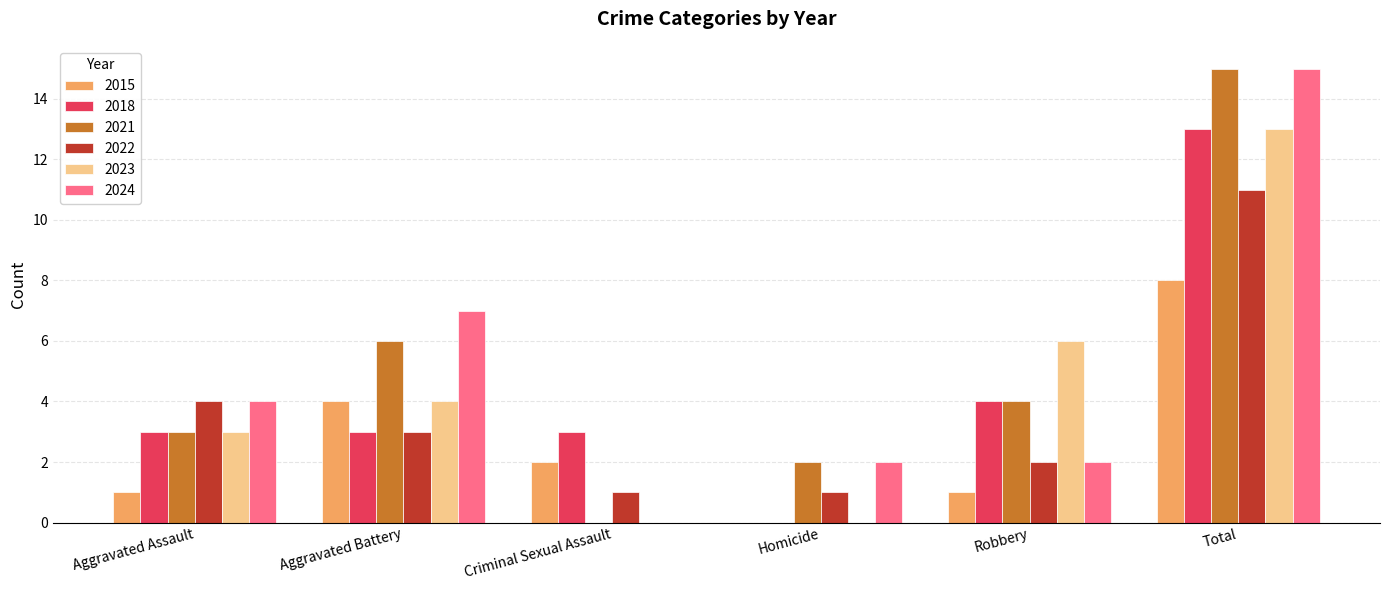

At which category is the sum across all series the highest?

Total